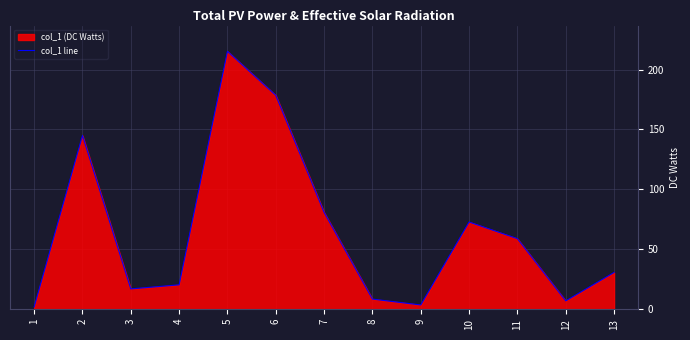

What is the difference between the values at 7 and 6?

97.6